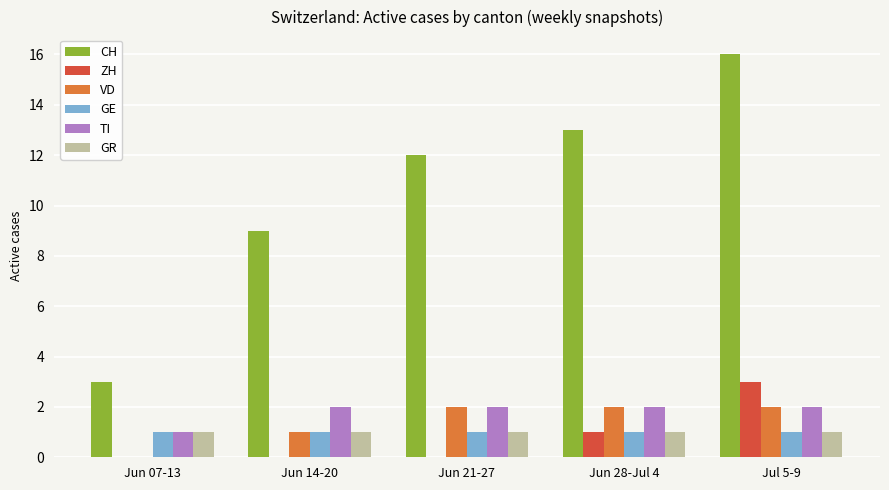

What is the spread (max minus min) of values at Jul 5-9?

15